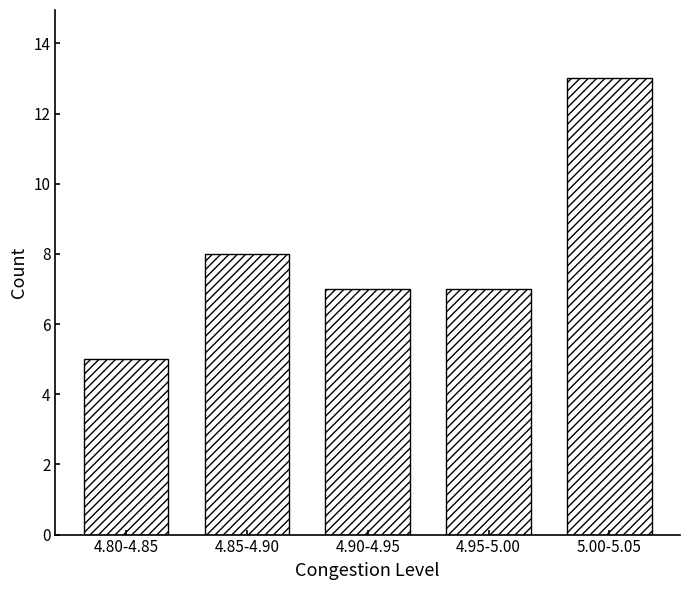

Reading left to right, extract all data points from this chart.

4.80-4.85=5	4.85-4.90=8	4.90-4.95=7	4.95-5.00=7	5.00-5.05=13